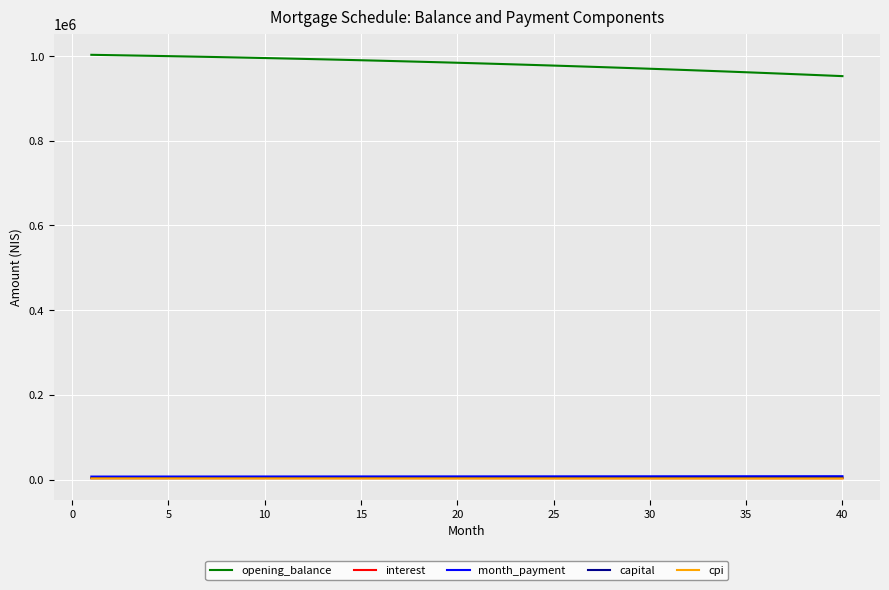

Count the number of data series in this chart.

5